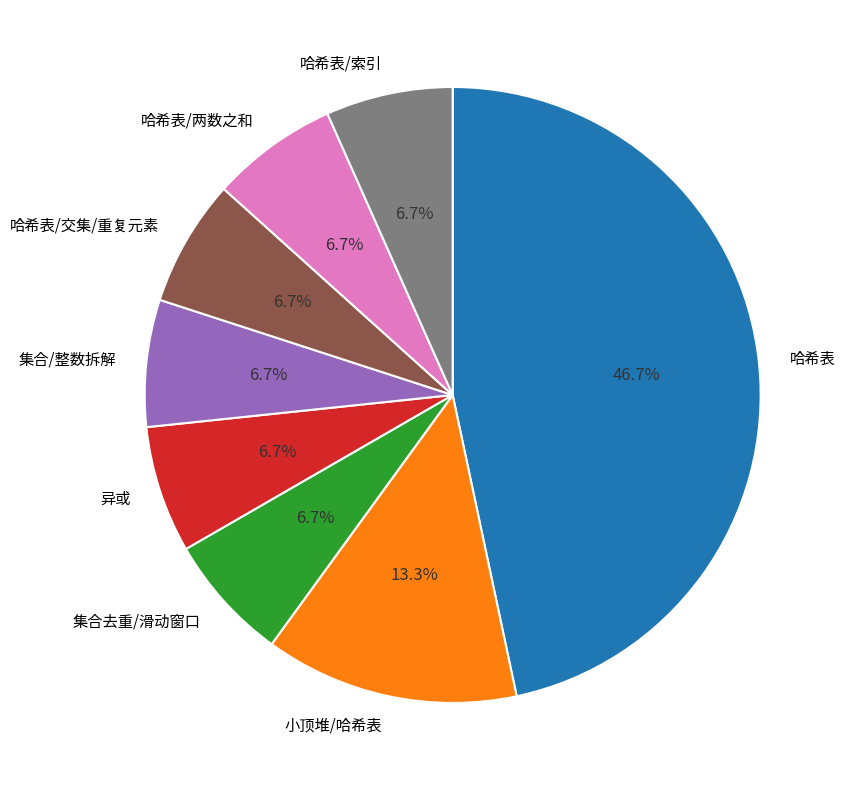

How many segments does this pie chart have?

8